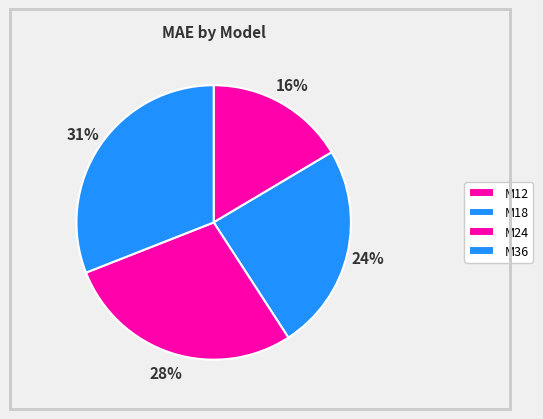

Is it true that M18 is 17% of the pie?

False